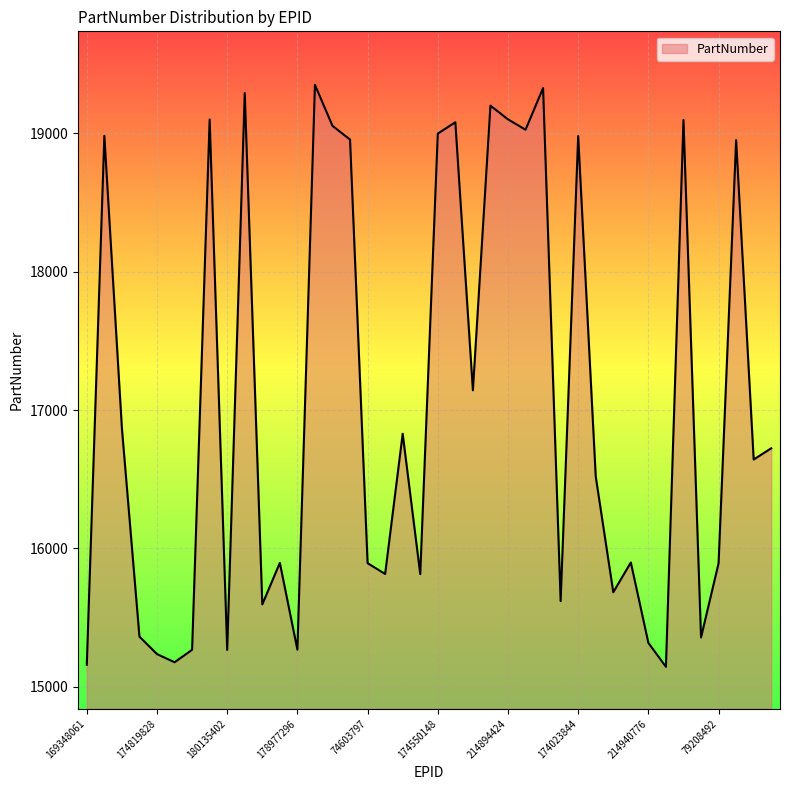

What is the smallest value displayed?

15145